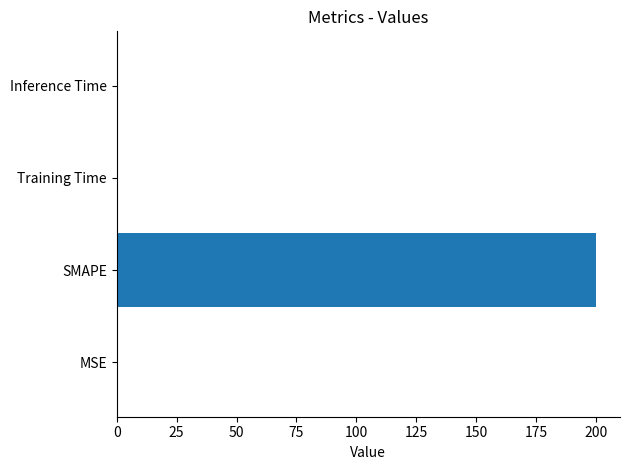

The chart shows a value of 0.0 at MSE. True or false?

True